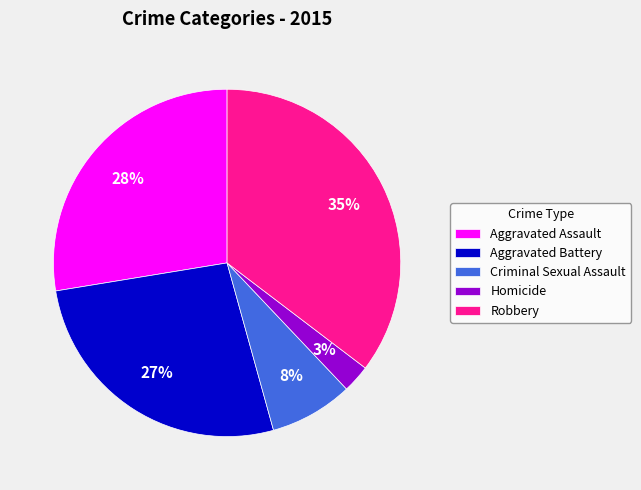

Between Aggravated Assault and Robbery, which is larger?

Robbery